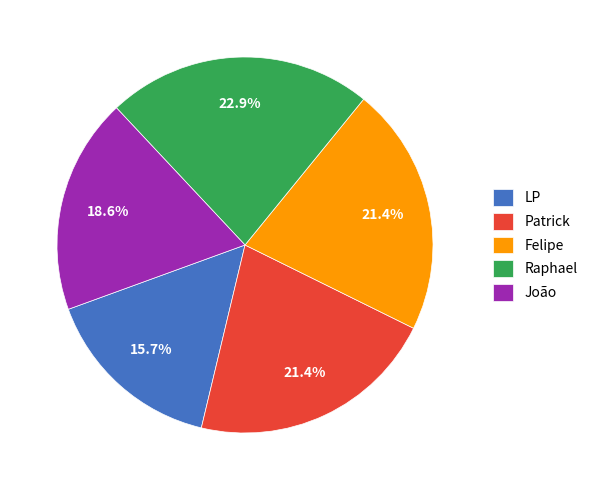

To the nearest percent, what is the average slice percentage?

20%